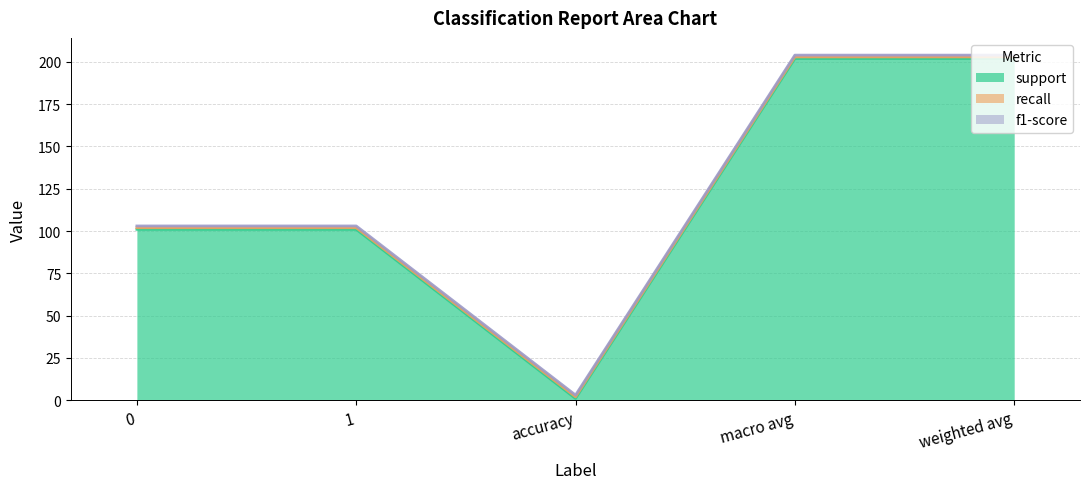

At how many categories does at least one series exceed 60?

4